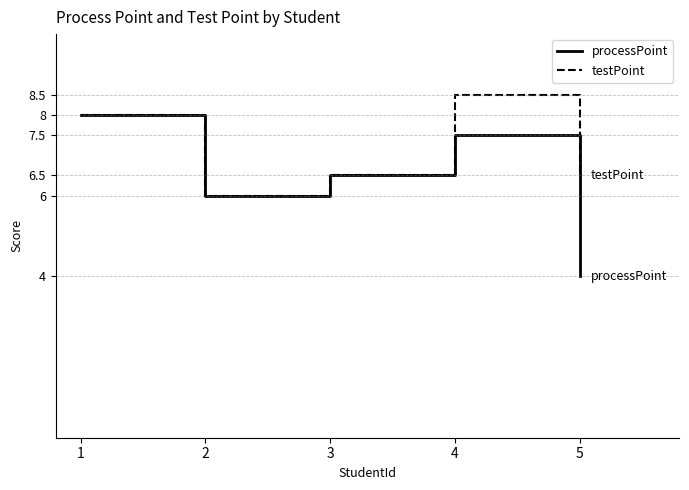

How many series are shown in this chart?

2